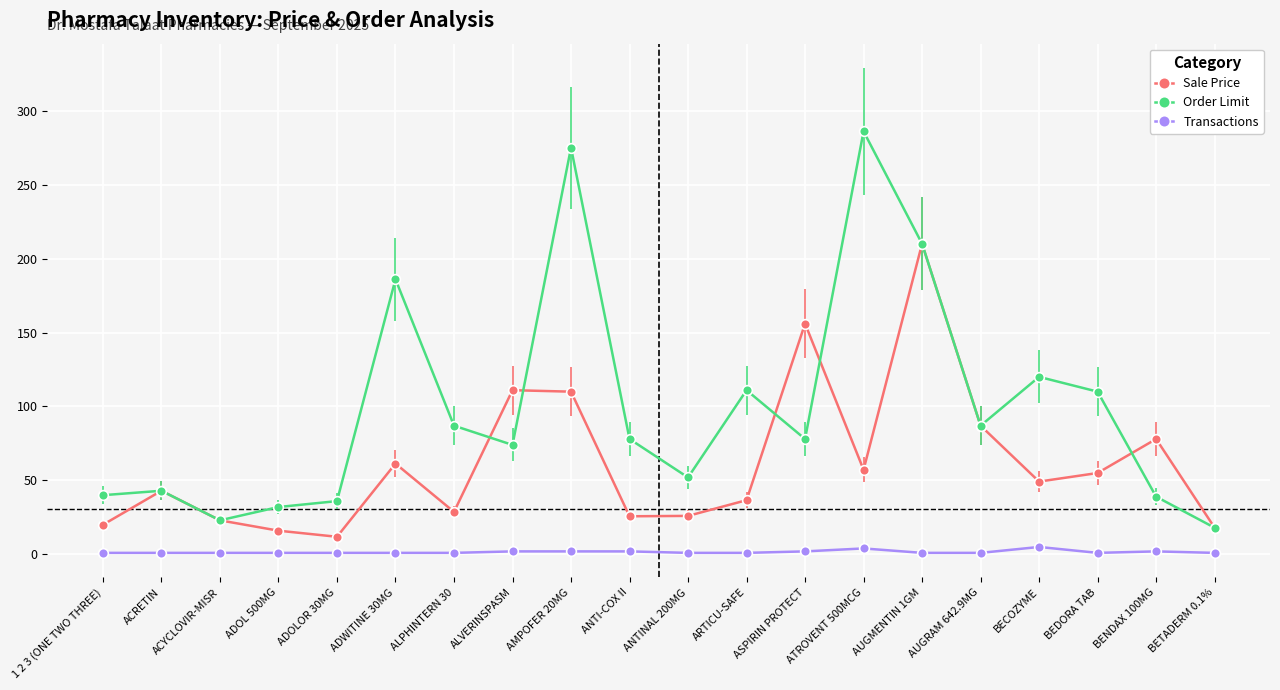

What is the spread (max minus min) of values at ARTICU-SAFE?

110.0